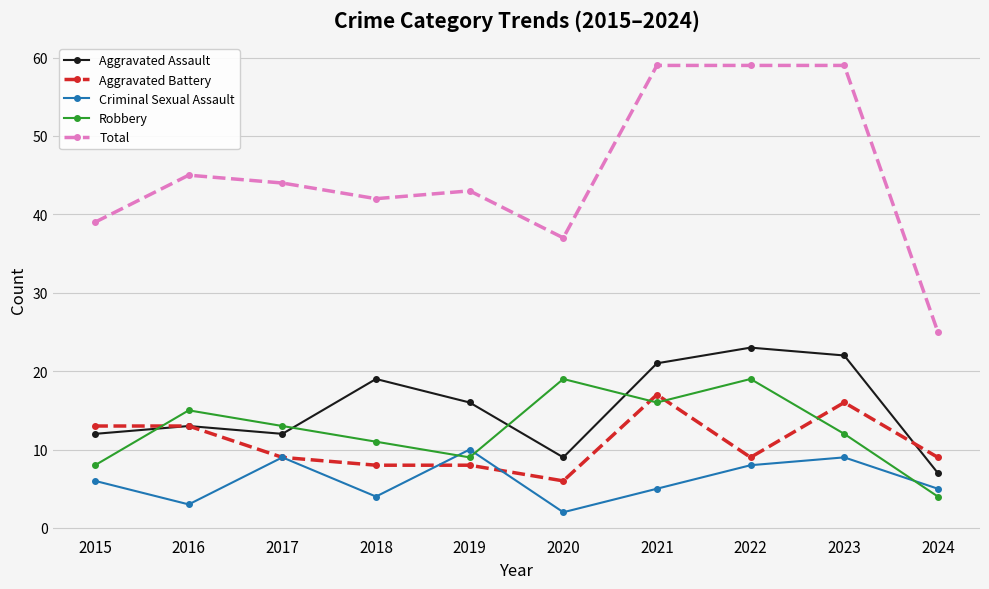

In Criminal Sexual Assault, how many points are higher than both neighbors (excluding endpoints)?

3